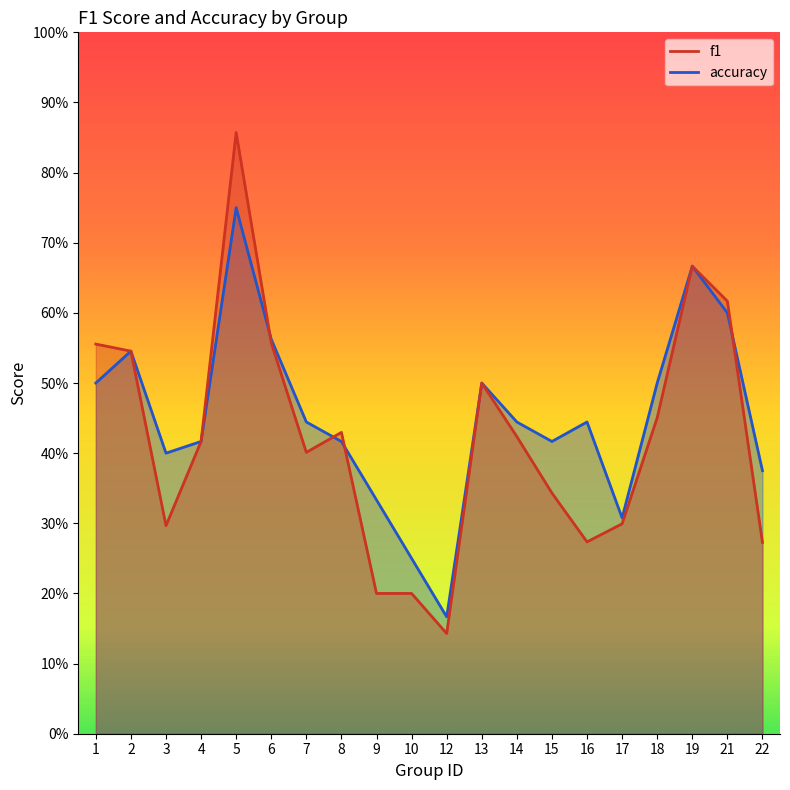

At 1, list the series in order from smallest to largest.

accuracy, f1